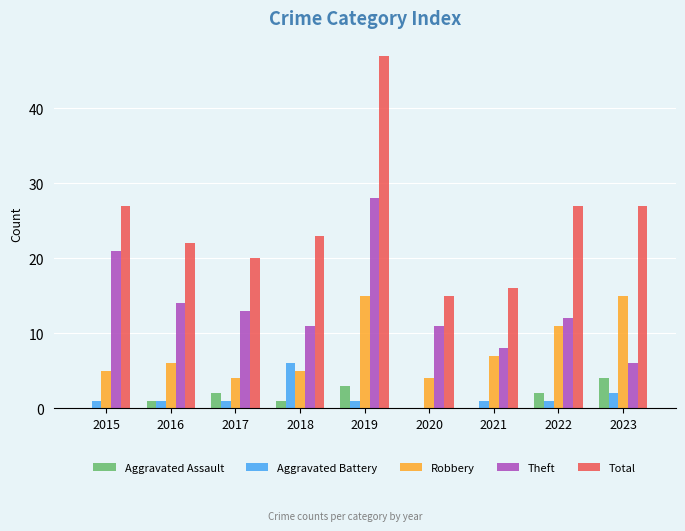

Which series has the widest spread of values?

Total